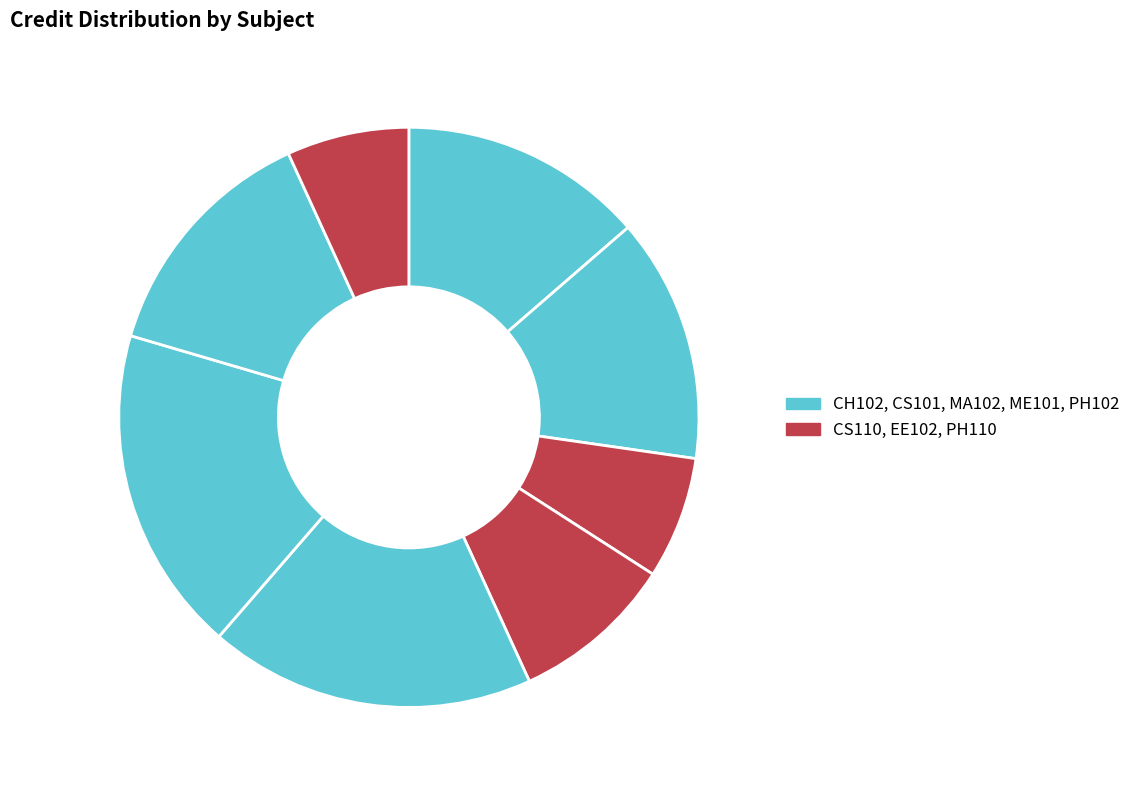

How many slices are in this pie chart?

8